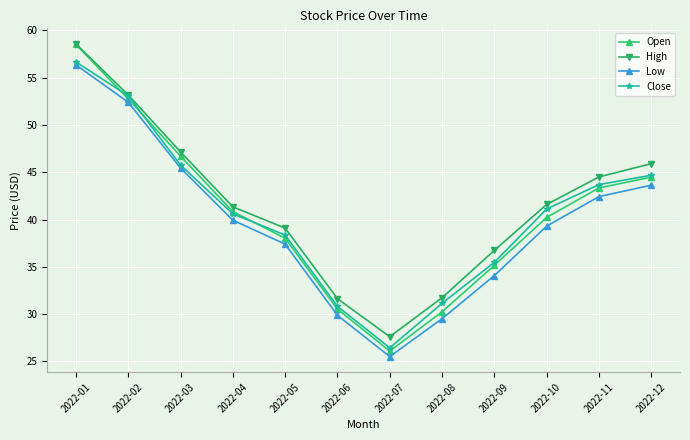

At which label does Open first exceed 40?

2022-01